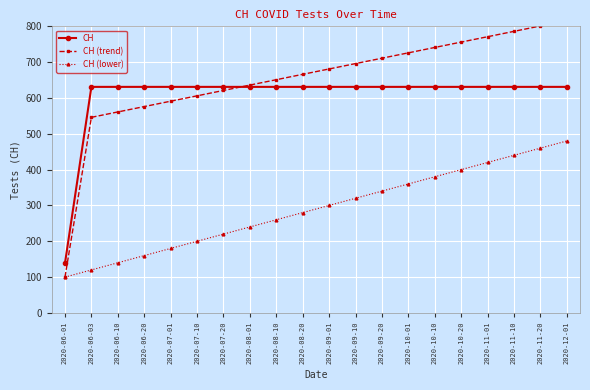

Reading left to right, extract all data points from this chart.

CH: 139	631	631	631	631	631	631	631	631	631	631	631	631	631	631	631	631	631	631	631
CH (trend): 100	546	561	576	591	606	621	636	651	666	681	696	711	726	741	756	771	786	801	816
CH (lower): 100	120	140	160	180	200	220	240	260	280	300	320	340	360	380	400	420	440	460	480